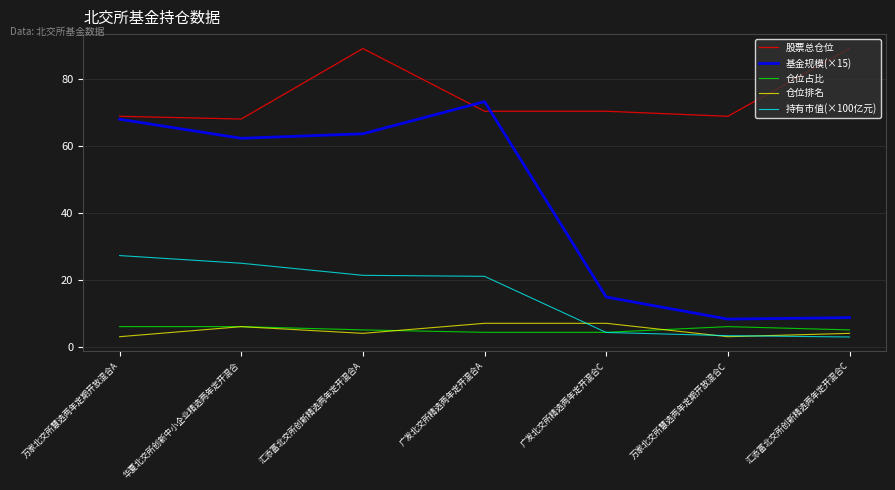

What is the difference between the highest and lowest values at 万家北交所慧选两年定期开放混合A?

65.8